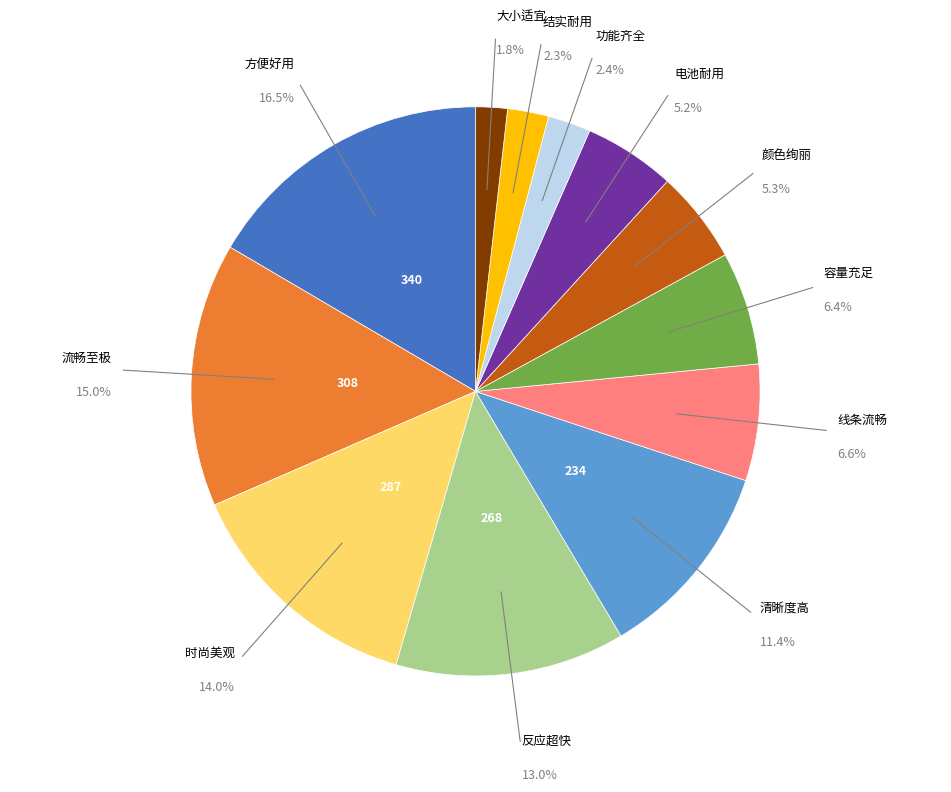

How many segments does this pie chart have?

12